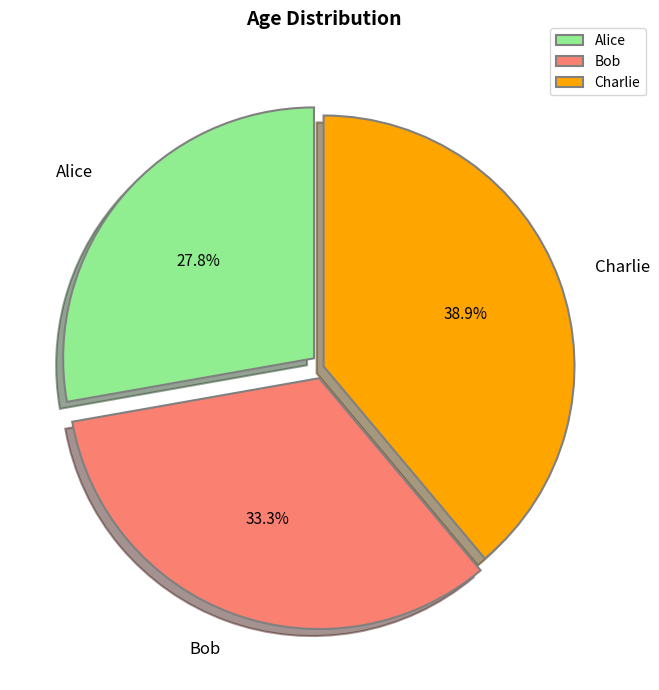

True or false: Alice accounts for 28% of the total.

True